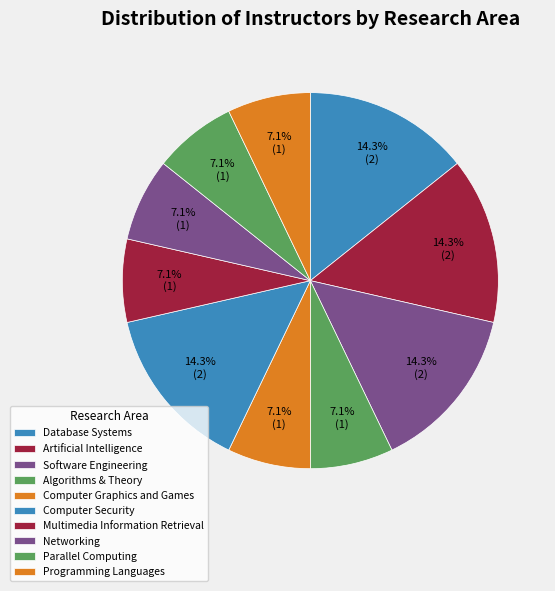

Is it true that Algorithms & Theory is 7% of the pie?

True